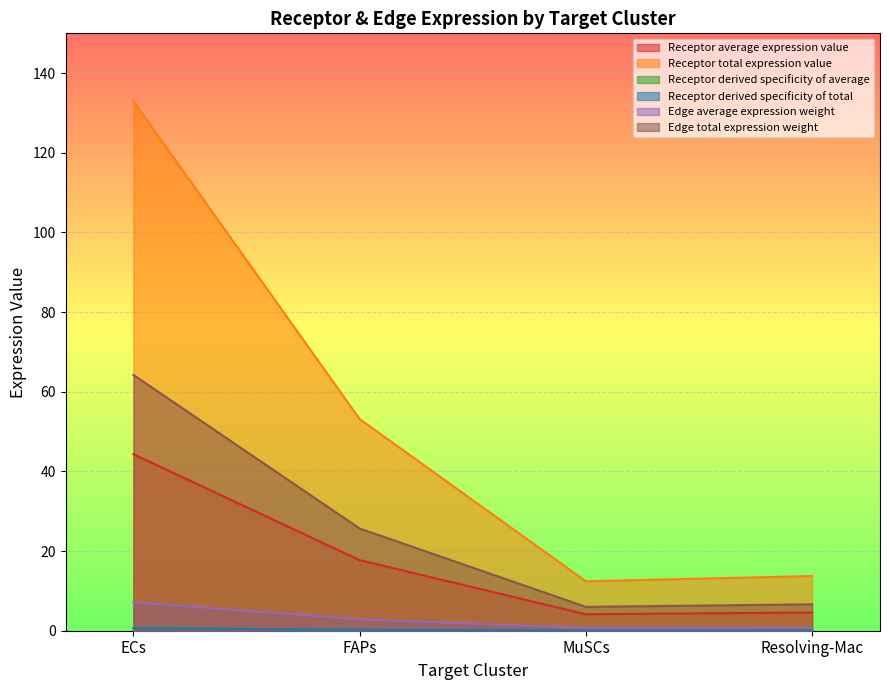

What is the difference between the highest and lowest values at FAPs?

52.9